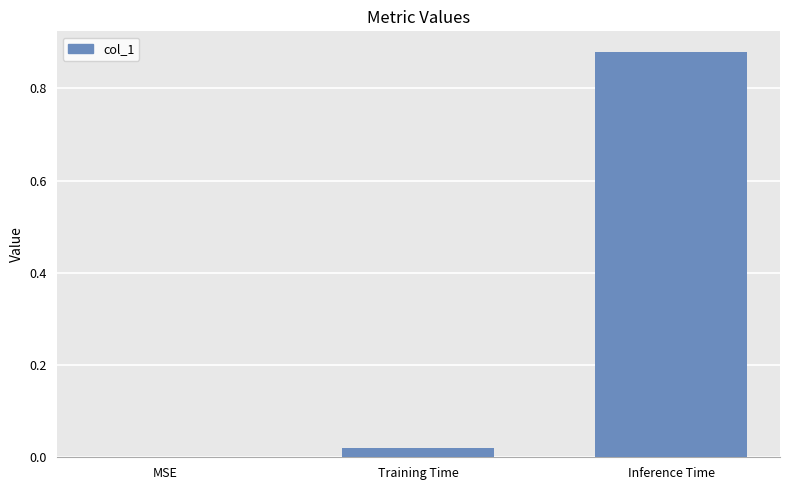

The value at Training Time is 0.0. True or false?

True